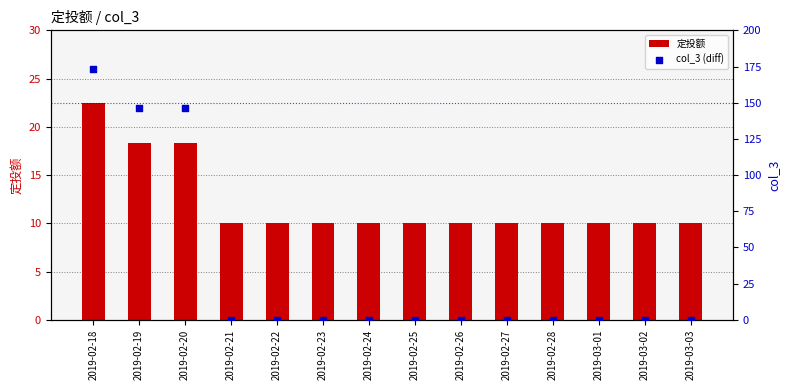

Is the value of 定投额 at 2019-03-01 greater than the value of col_3 (diff) at 2019-02-27?

Yes